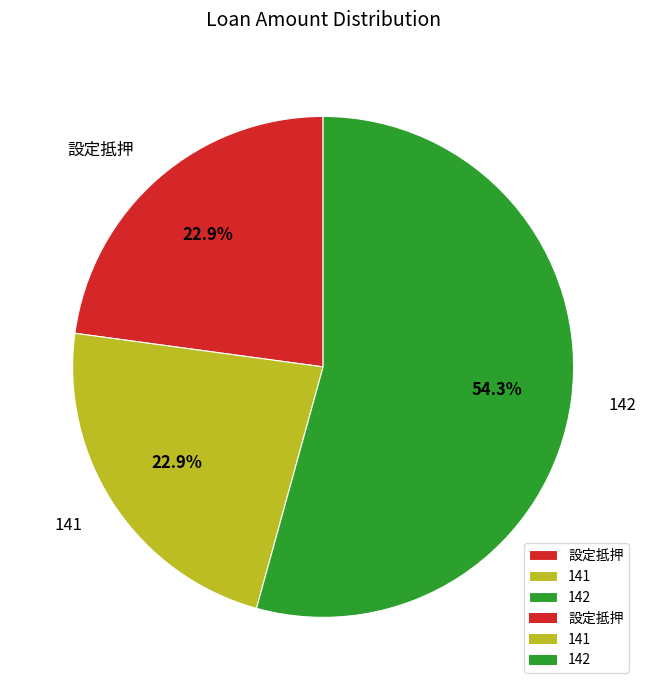

Between 142 and 141, which is larger?

142